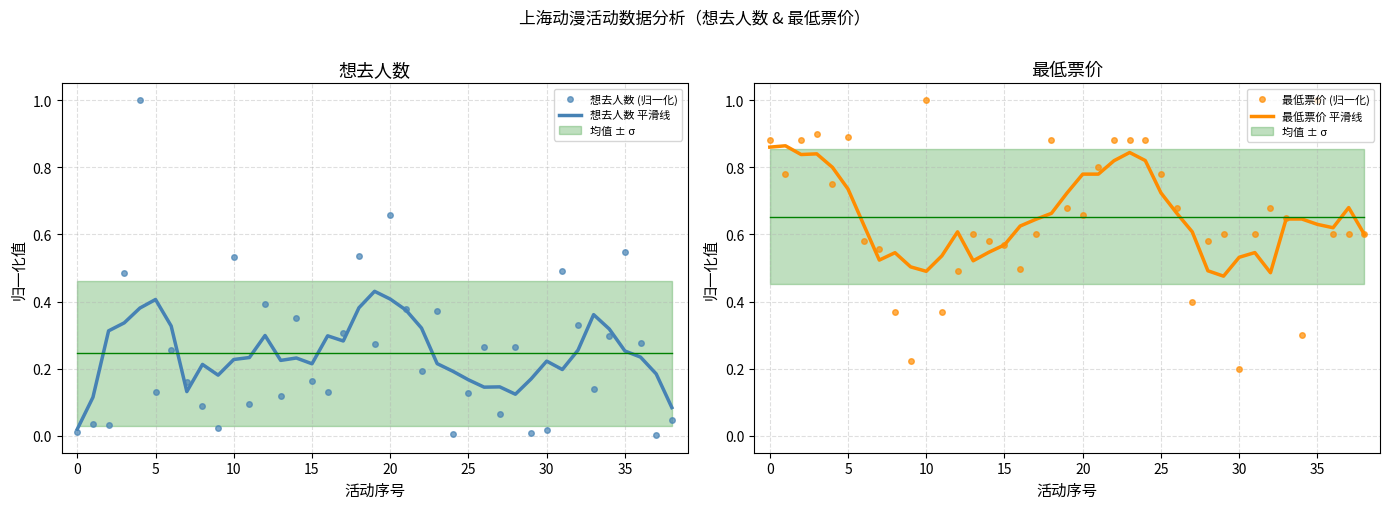

What is the average value of the 最低票价 平滑线 series?

0.7